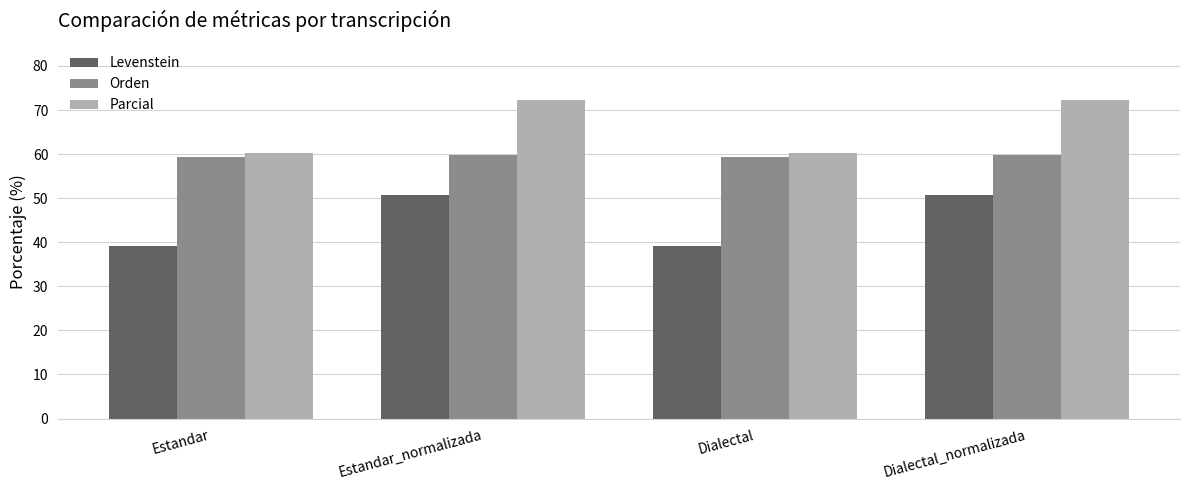

What is the difference between the second highest and second lowest values in the Orden series?

0.6